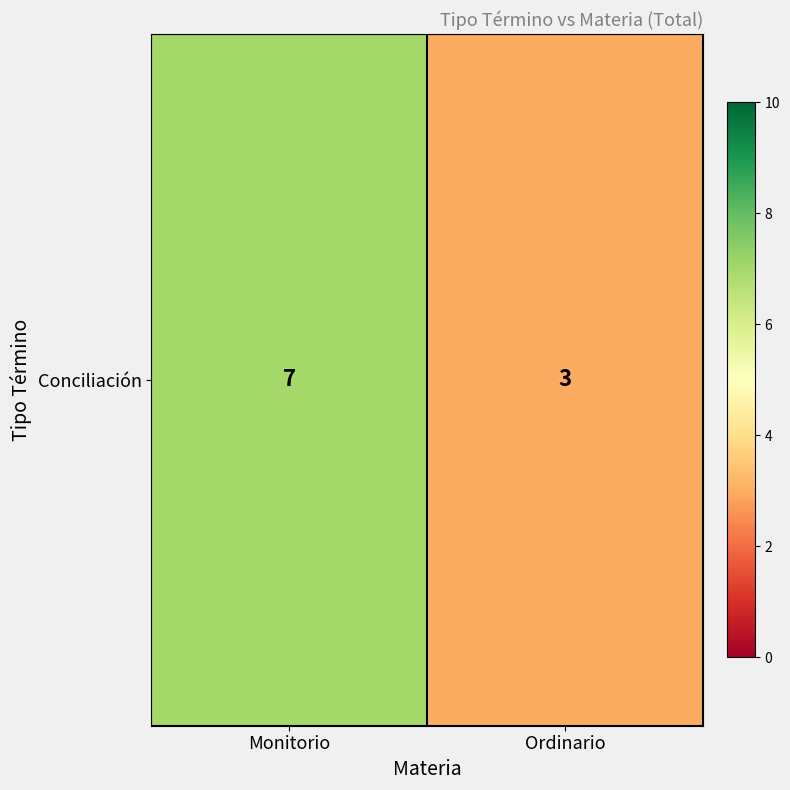

List the labels in order of value, smallest first.

Ordinario, Monitorio